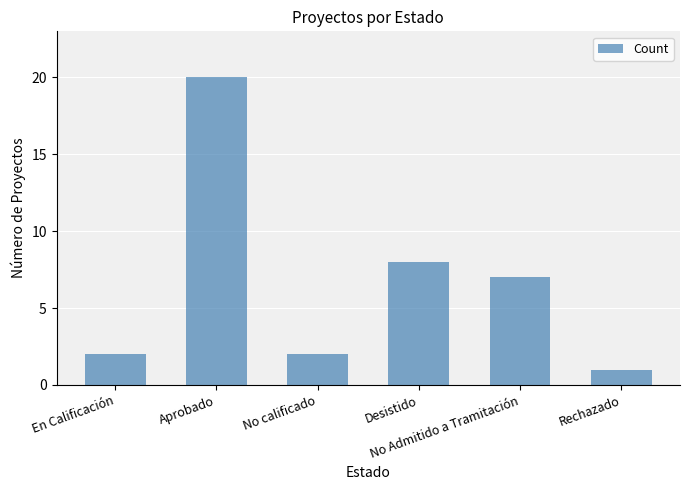

The chart shows a value of 3 at No calificado. True or false?

False